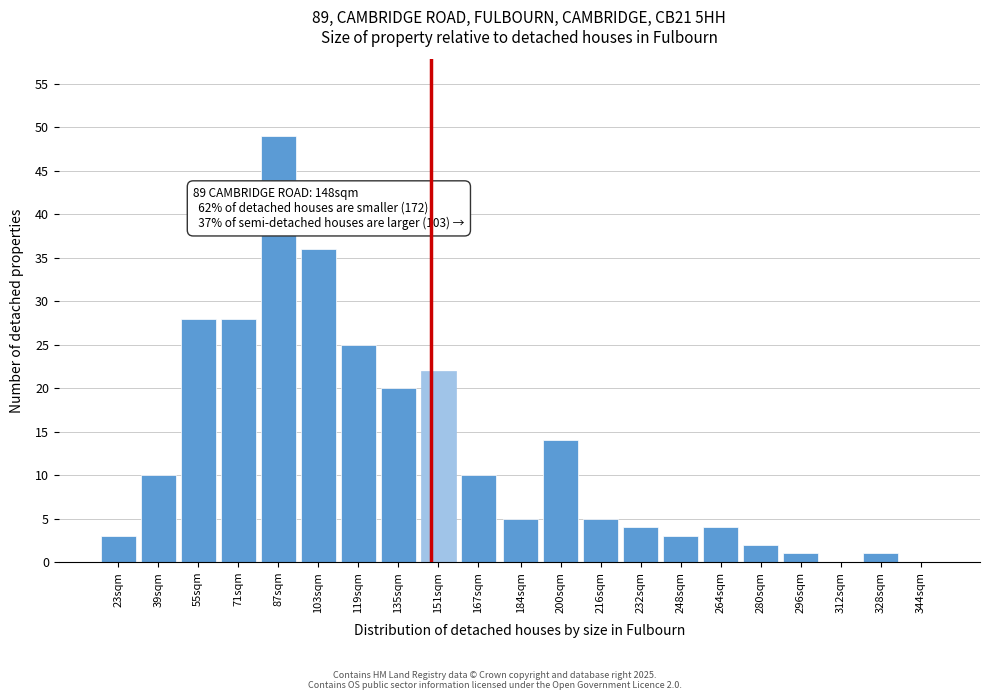

Reading right to left, list all the values displayed in this chart.

344sqm=0	328sqm=1	312sqm=0	296sqm=1	280sqm=2	264sqm=4	248sqm=3	232sqm=4	216sqm=5	200sqm=14	184sqm=5	167sqm=10	151sqm=22	135sqm=20	119sqm=25	103sqm=36	87sqm=49	71sqm=28	55sqm=28	39sqm=10	23sqm=3